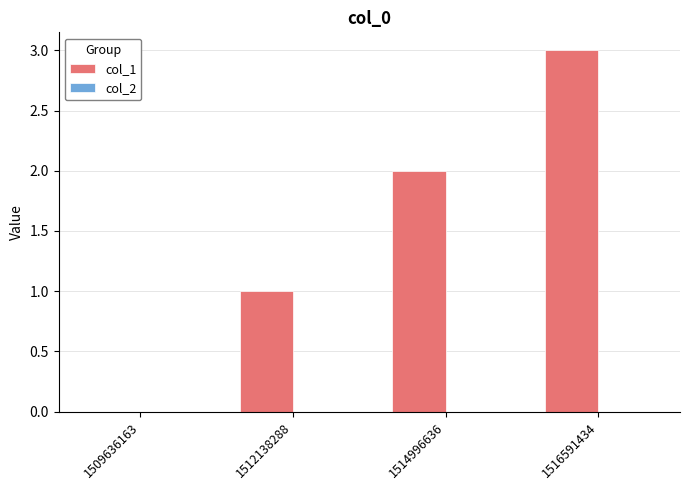

What is the change in value from 1514996636 to 1516591434?

+1